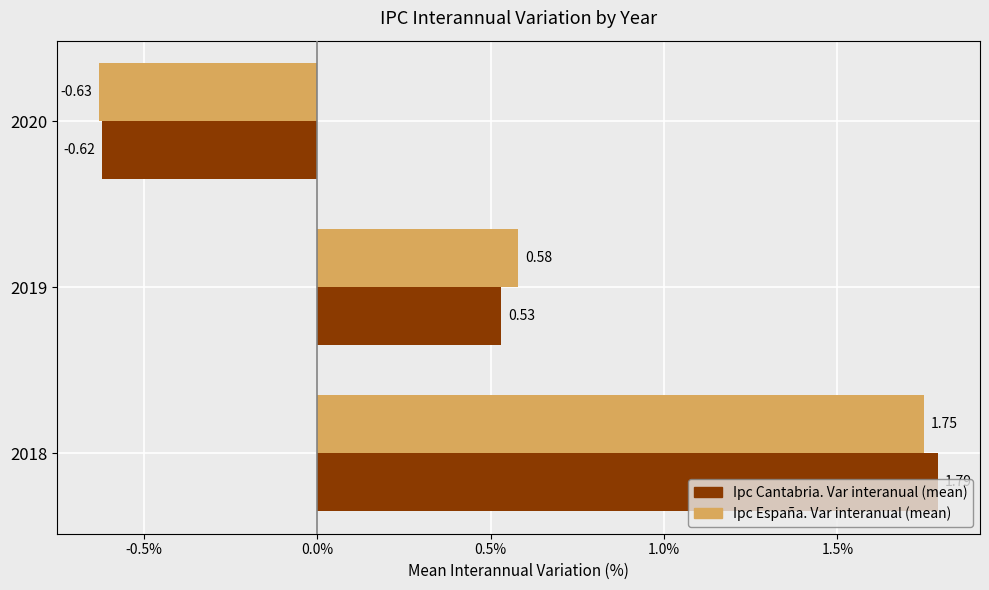

List the labels in order of Ipc Cantabria. Var interanual (mean) value, largest first.

2018, 2019, 2020